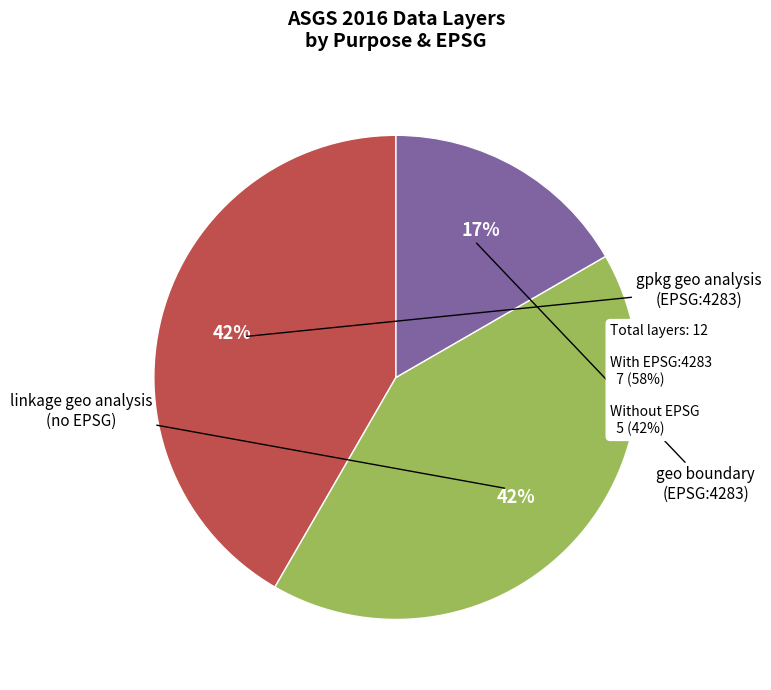

To the nearest percent, what is the average slice percentage?

33%